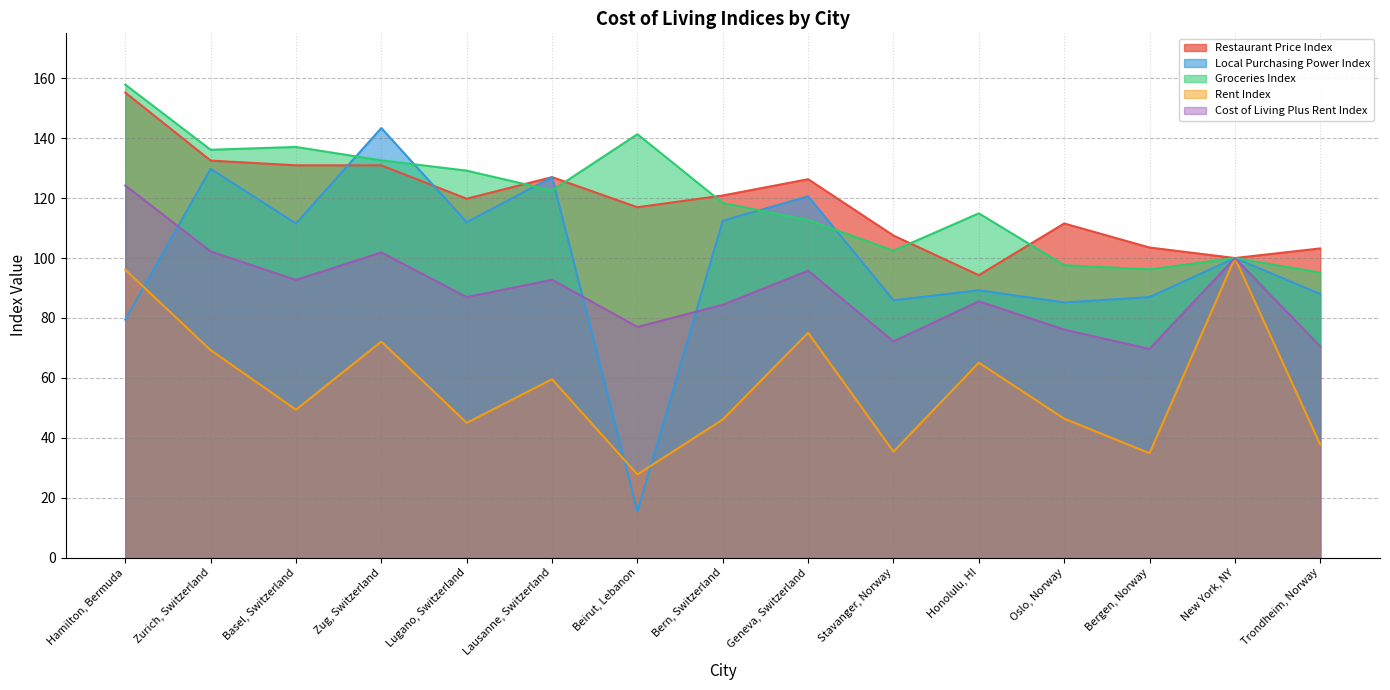

What is the lowest value of the Cost of Living Plus Rent Index series?

69.7